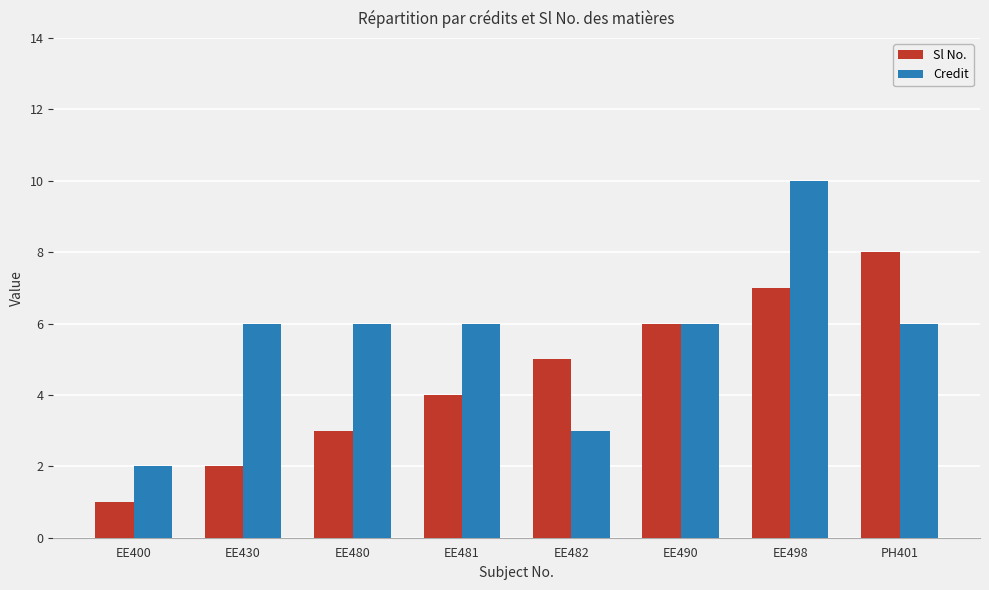

At which category is the sum across all series the highest?

EE498